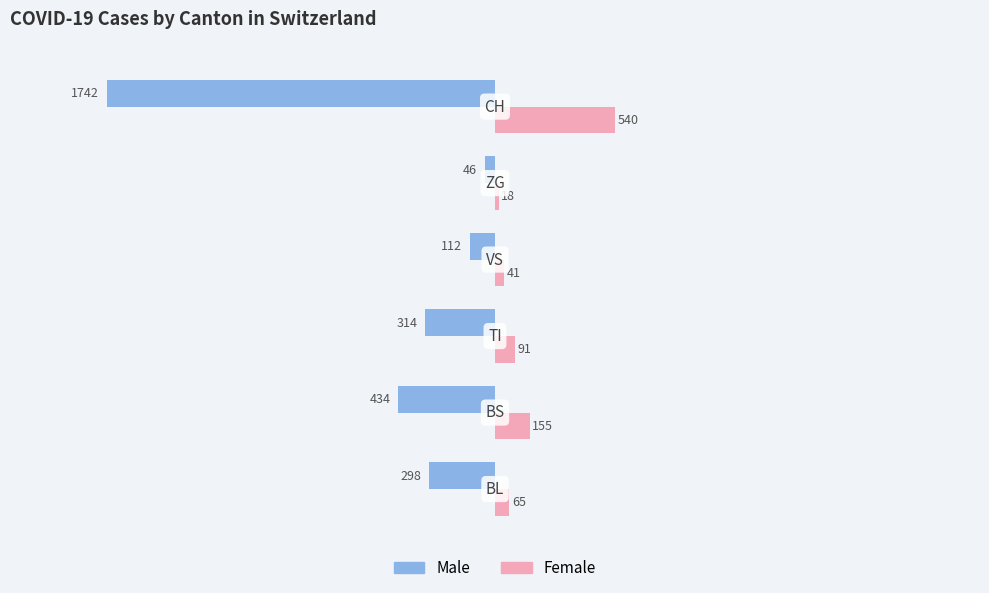

Which label corresponds to the smallest value in the chart?

5